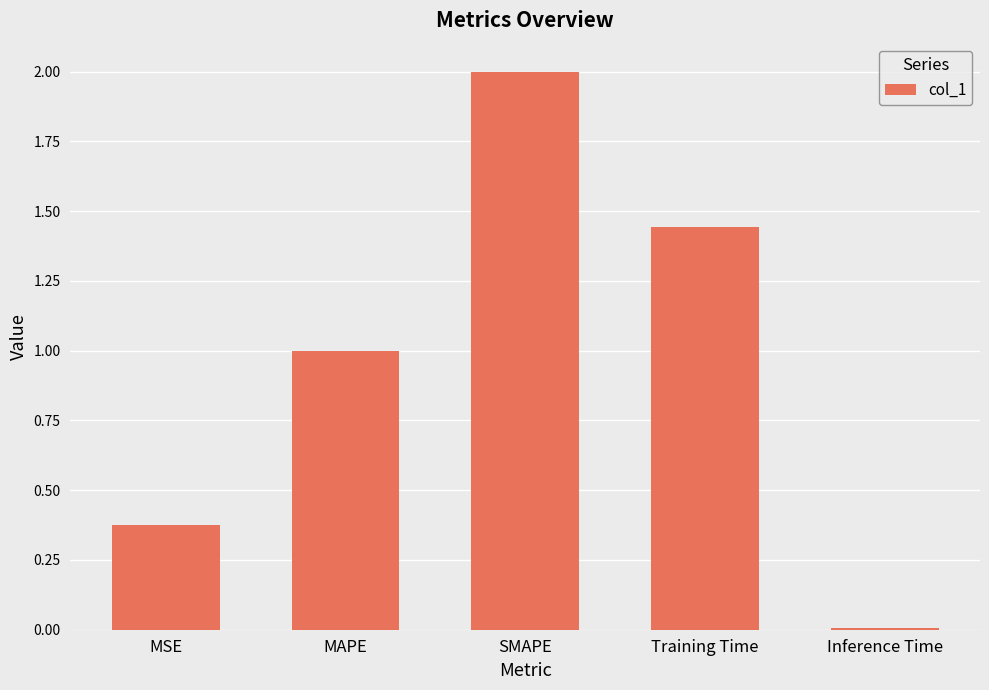

Approximately how many times larger is the value at MSE compared to Training Time?

0.3